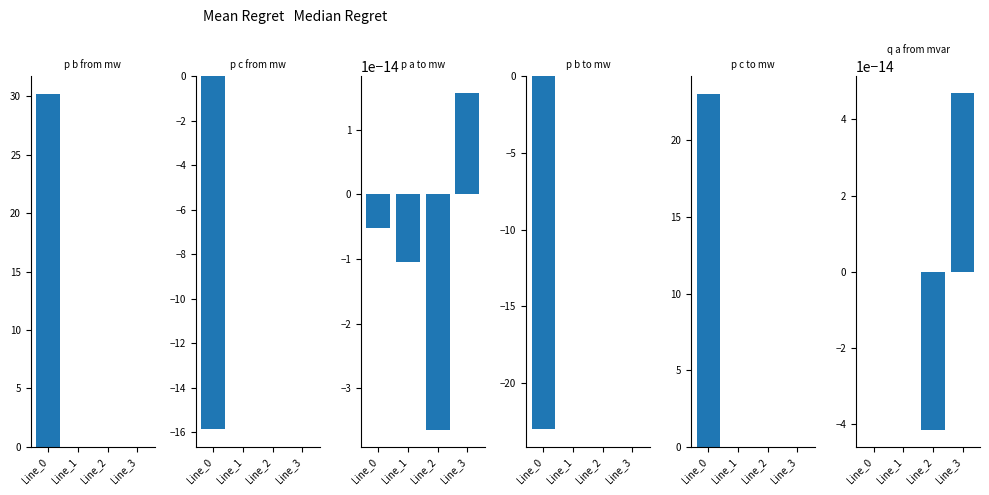

How many groups of bars are there?

4